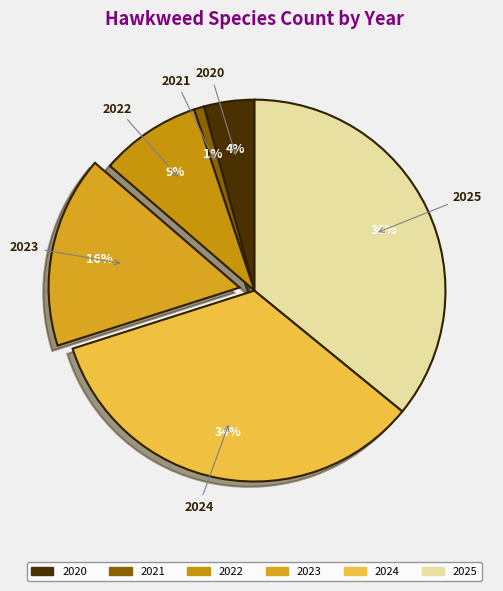

Between 2023 and 2021, which is larger?

2023